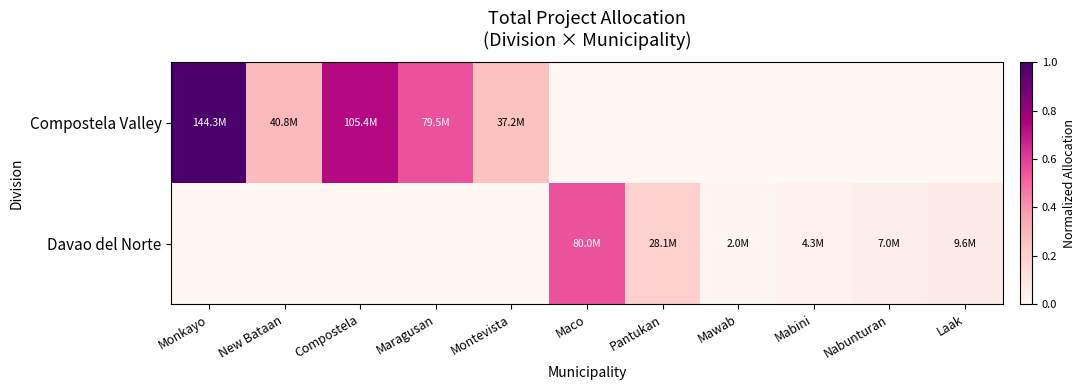

Reading right to left, transcribe all the data shown in this chart.

Compostela Valley: Laak=0.0	Nabunturan=0.0	Mabini=0.0	Mawab=0.0	Pantukan=0.0	Maco=0.0	Montevista=0.3	Maragusan=0.6	Compostela=0.7	New Bataan=0.3	Monkayo=1.0
Davao del Norte: Laak=0.1	Nabunturan=0.0	Mabini=0.0	Mawab=0.0	Pantukan=0.2	Maco=0.6	Montevista=0.0	Maragusan=0.0	Compostela=0.0	New Bataan=0.0	Monkayo=0.0